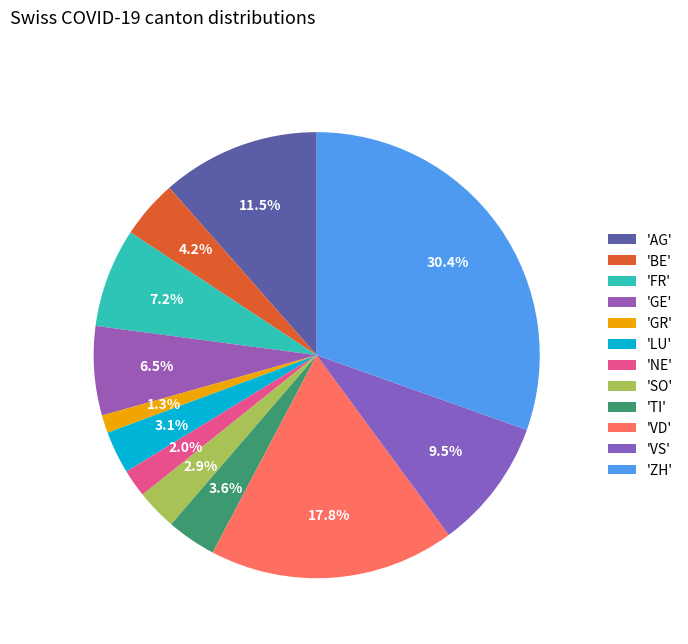

How many slices are in this pie chart?

12